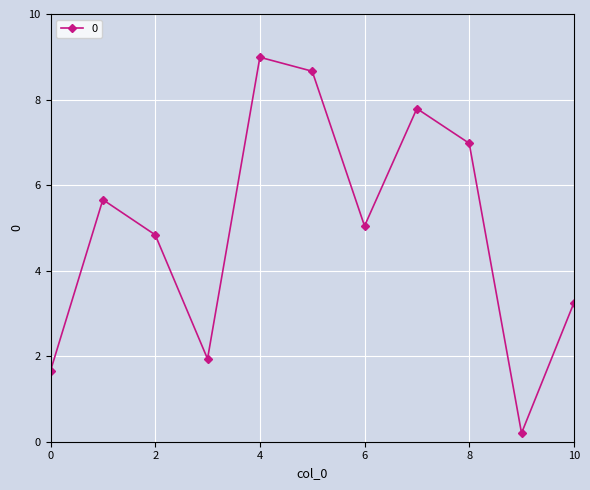

What is the minimum value shown in the chart?

0.2